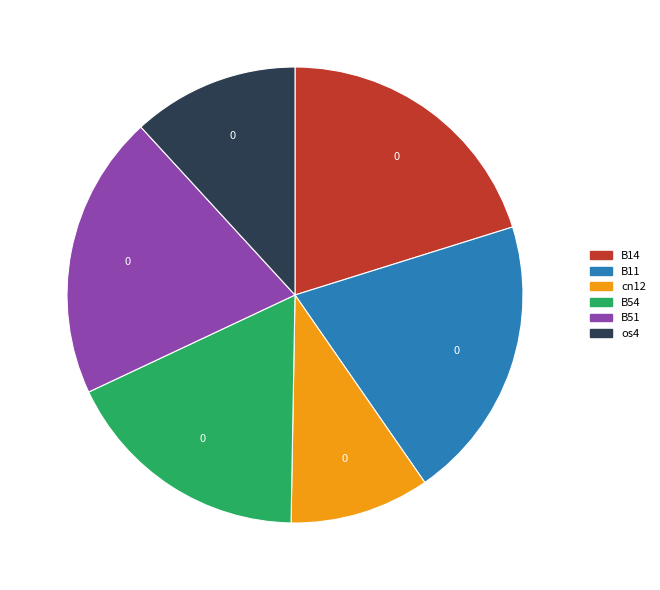

Does any single category account for the majority?

No